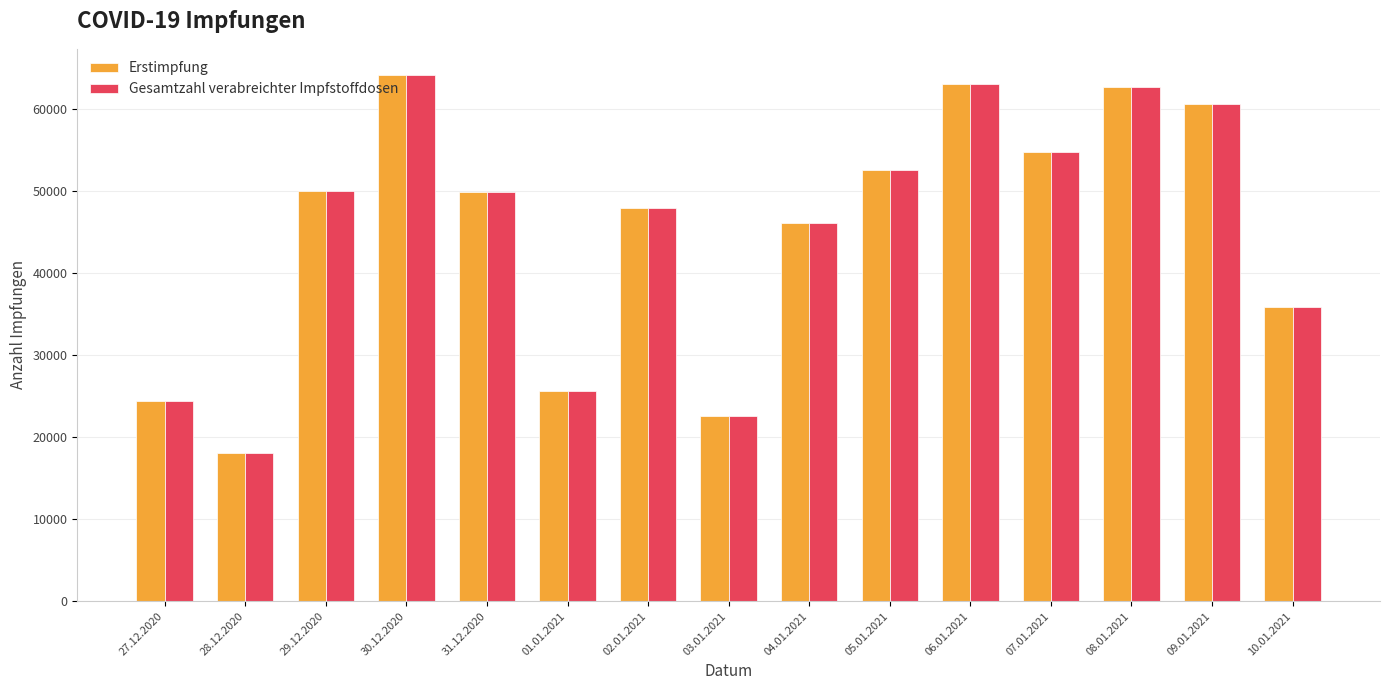

True or false: Erstimpfung has a value of 84705 at 31.12.2020.

False